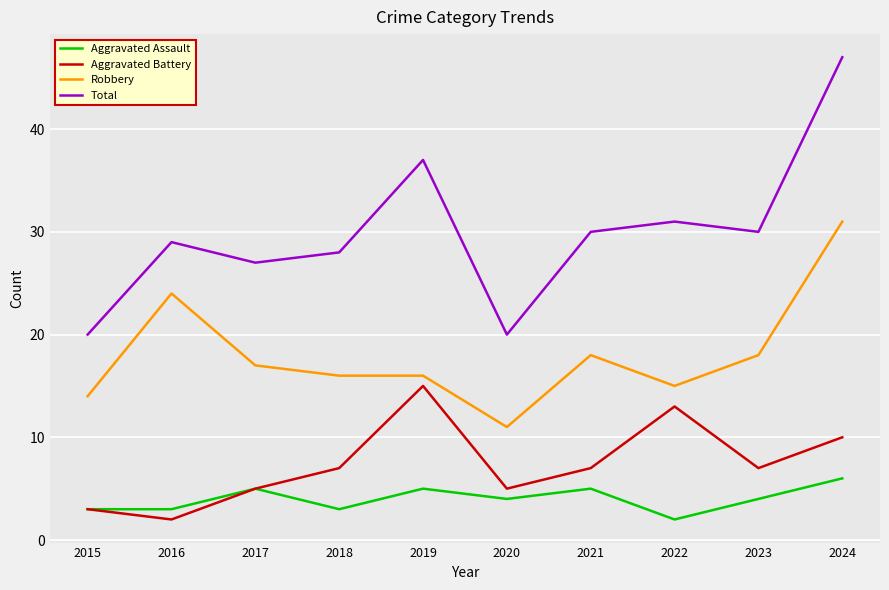

What value does the Total series have at 2021, to the nearest 10?

30